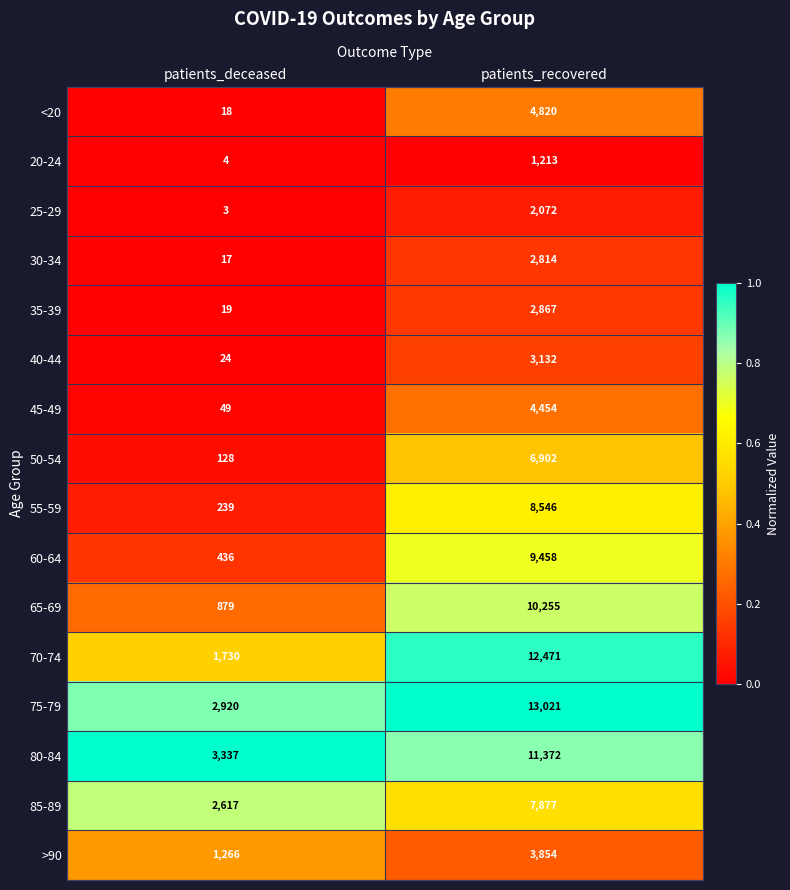

What value does the 50-54 series have at patients_recovered, to the nearest 50?

6900